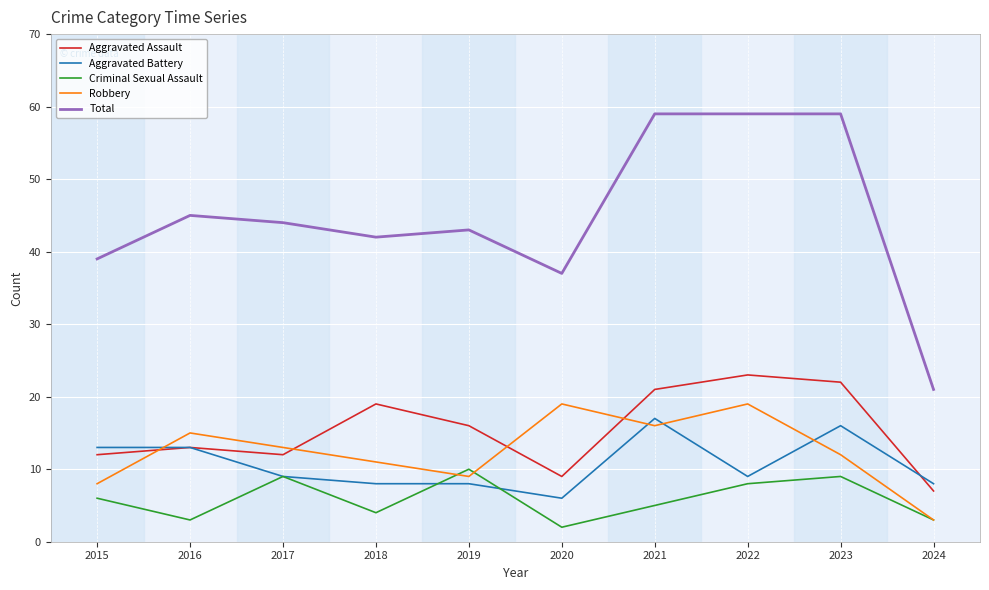

What is the maximum value shown in the chart?

59